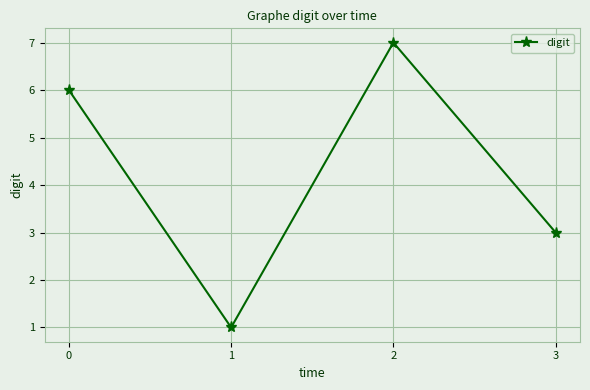

What value does the data have at 0?

6